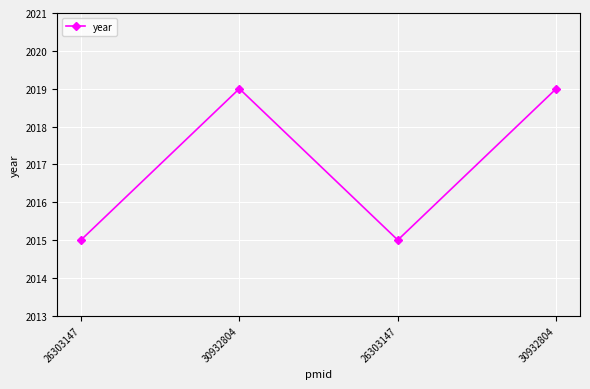

Does the chart have visible grid lines?

Yes